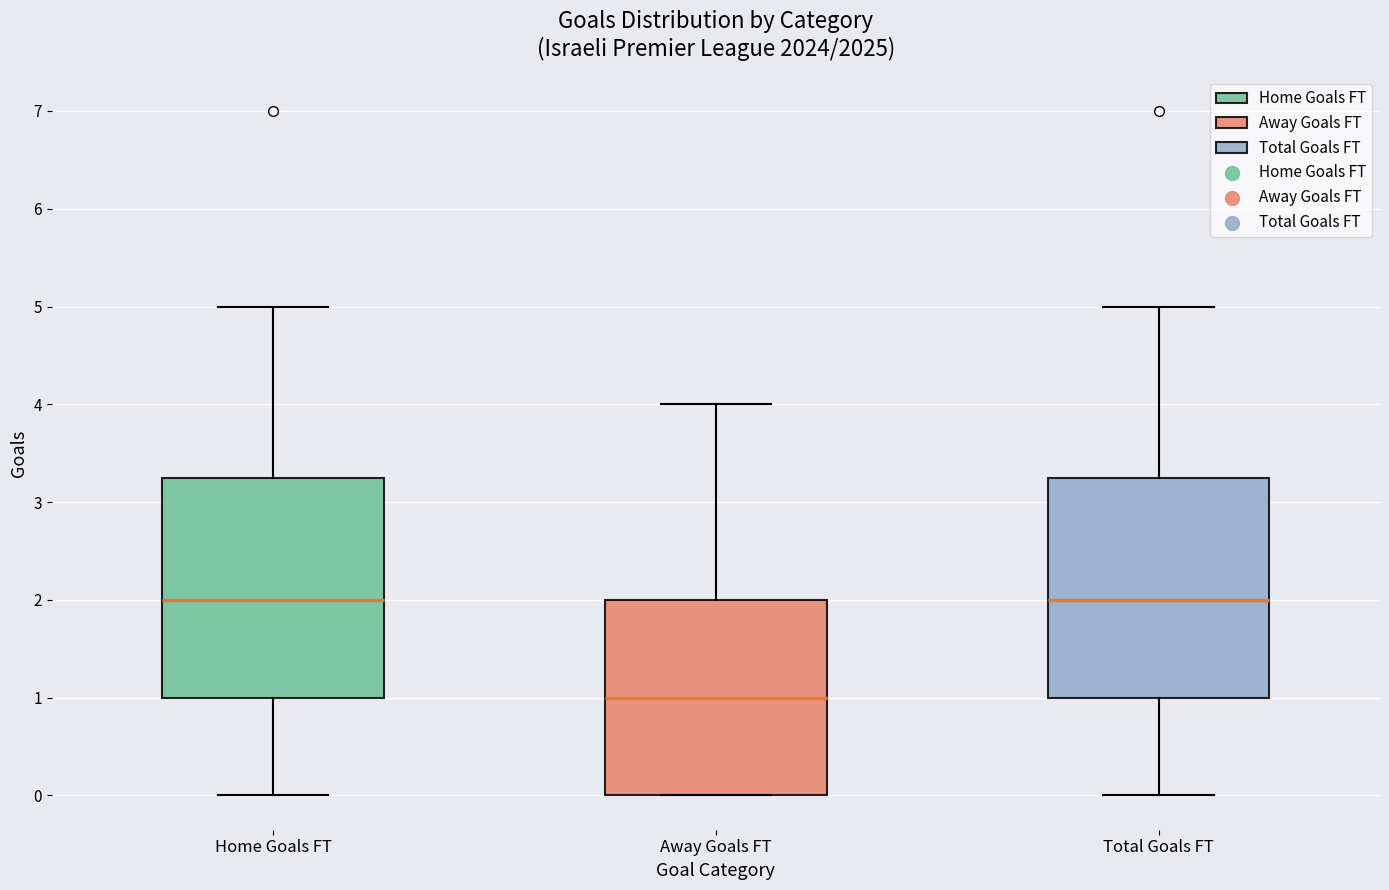

Reading left to right, read every box against the y-axis: the position of its median line, the range the box covers, and the ends of its whiskers. The values are not printed on the chart, so give them approximately, as read against the axis.

Home Goals FT: median 2.0, box 1.0 to 3.3, whiskers 0.0 to 5.0
Away Goals FT: median 1.0, box 0.0 to 2.0, whiskers 0.0 to 4.0
Total Goals FT: median 2.0, box 1.0 to 3.3, whiskers 0.0 to 5.0